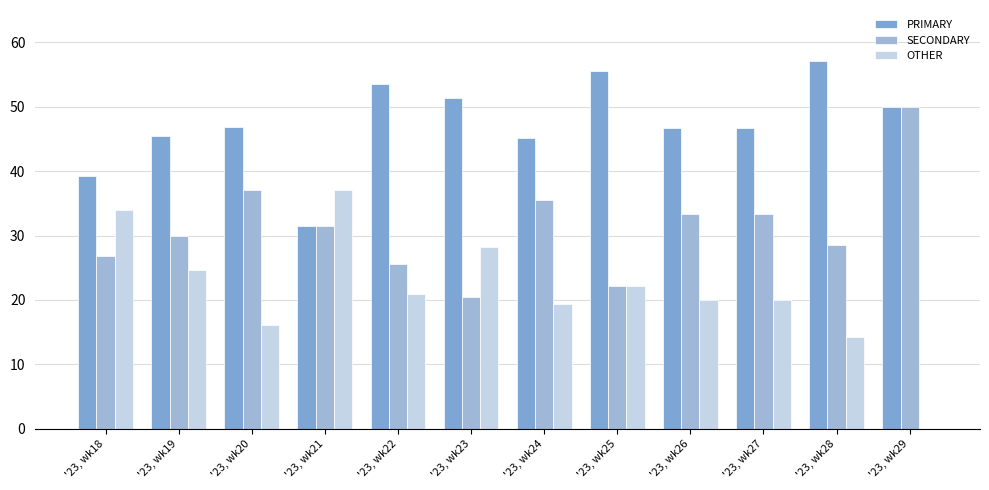

At how many categories does at least one series exceed 52?

3